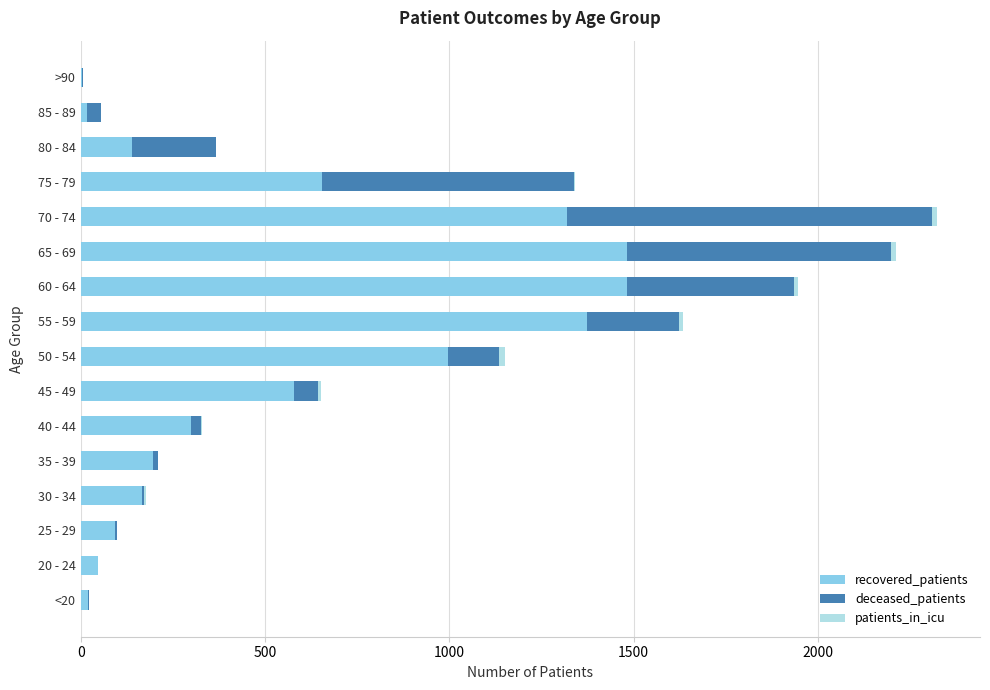

True or false: recovered_patients has a value of 1482 at 60 - 64.

True